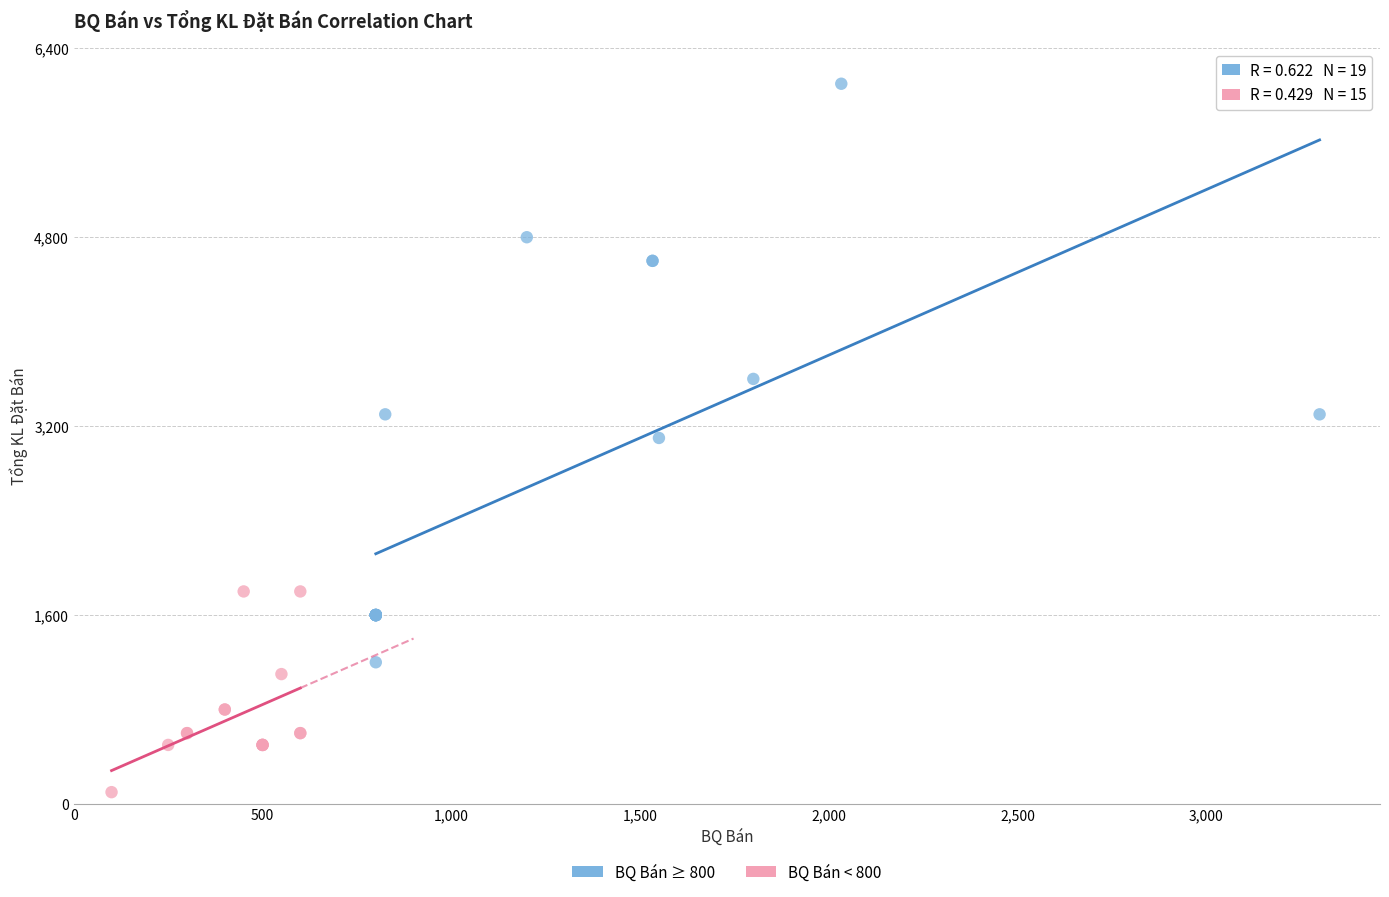

Which series reaches the maximum Y coordinate?

BQ Bán ≥ 800